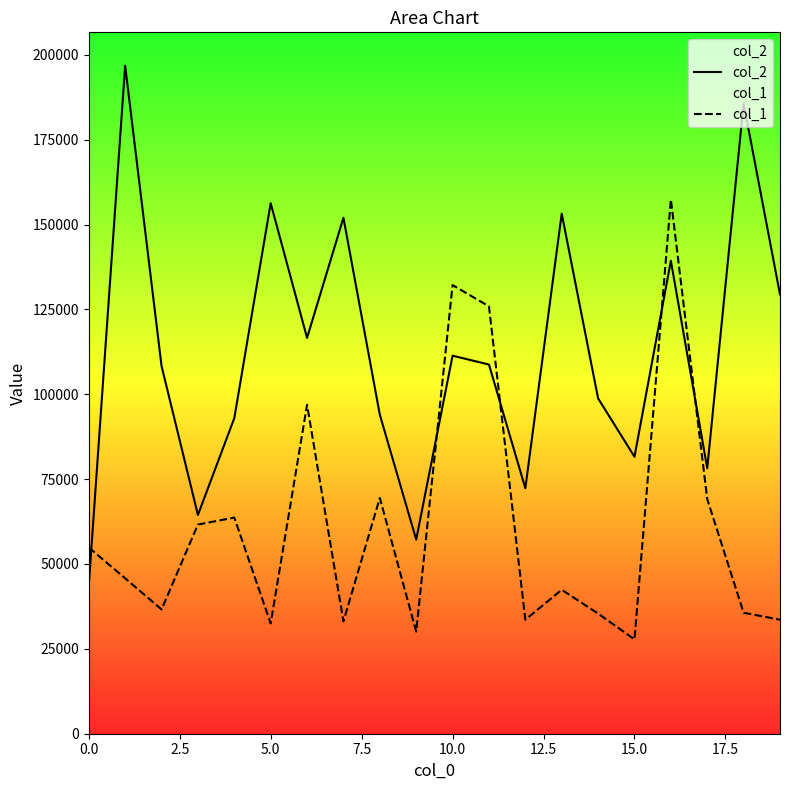

Which series has the largest range (max minus min)?

col_2